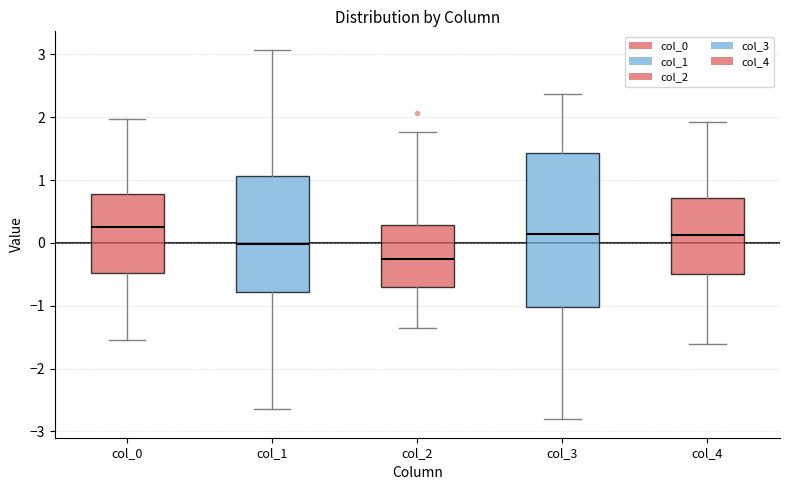

Comparing the boxes themselves (not the whiskers), which one is the tallest?

col_3